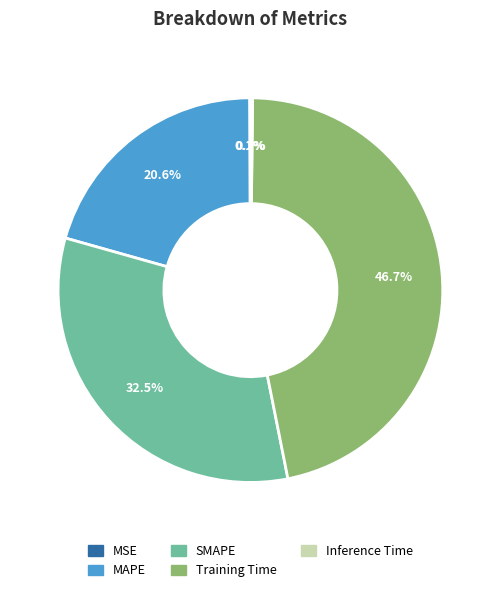

True or false: SMAPE accounts for 19% of the total.

False